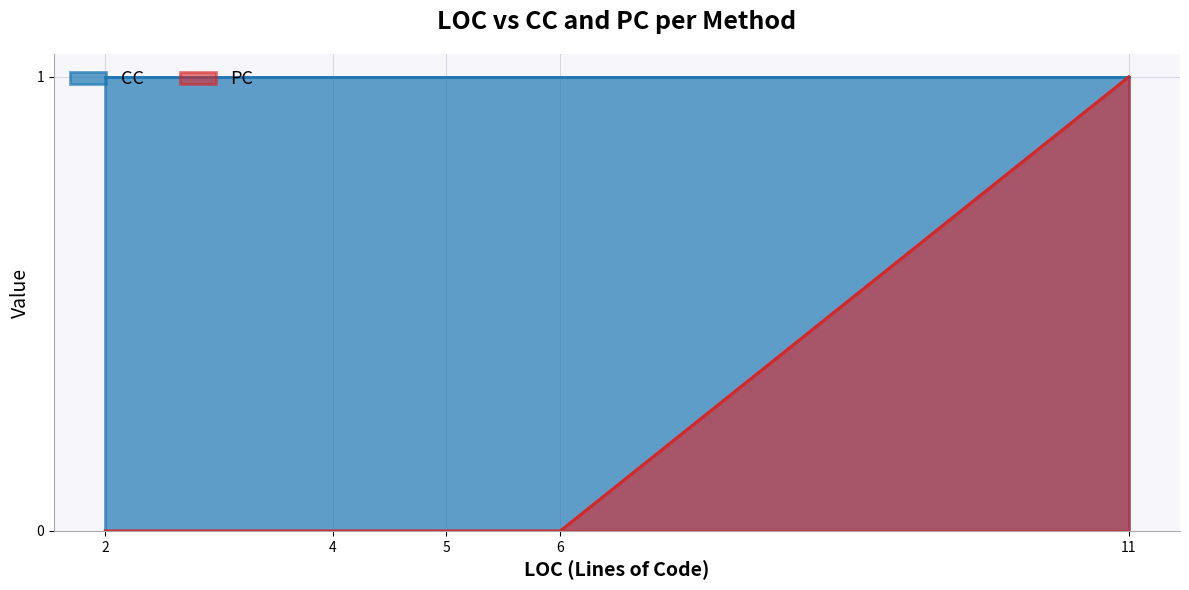

The chart shows a value of -1 at 4. True or false?

False